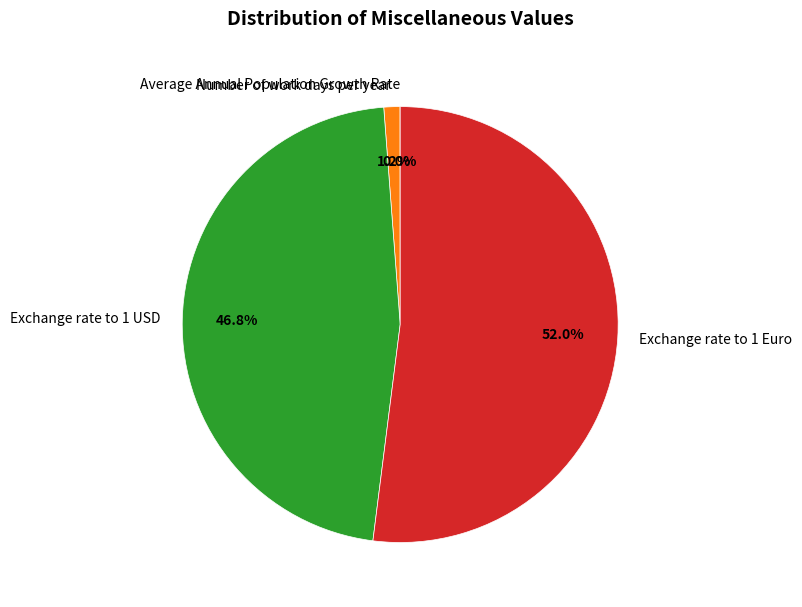

To the nearest percent, what is the combined percentage of Number of work days per year and Exchange rate to 1 USD?

48%